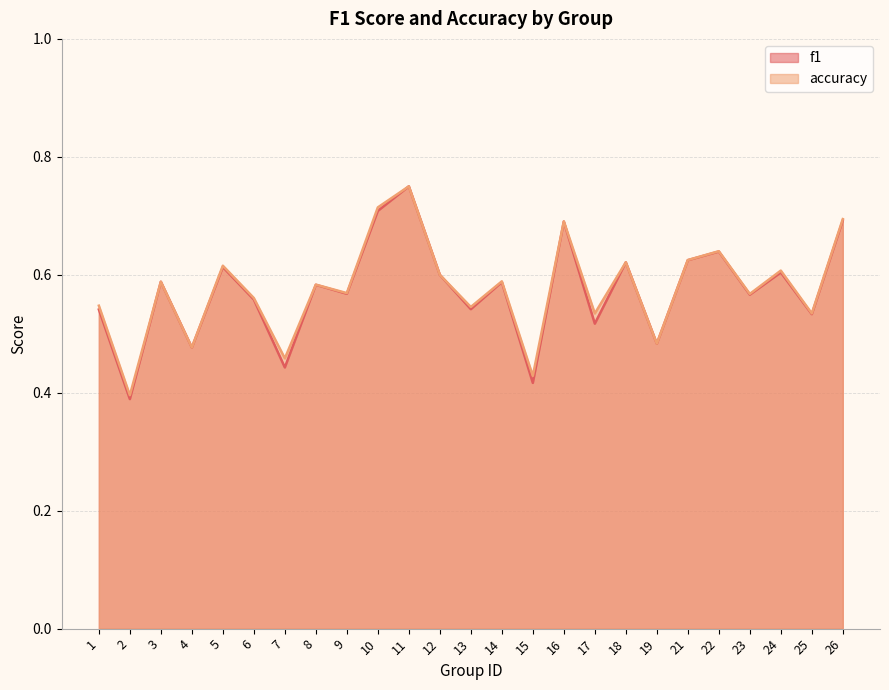

Which series has the largest range (max minus min)?

f1